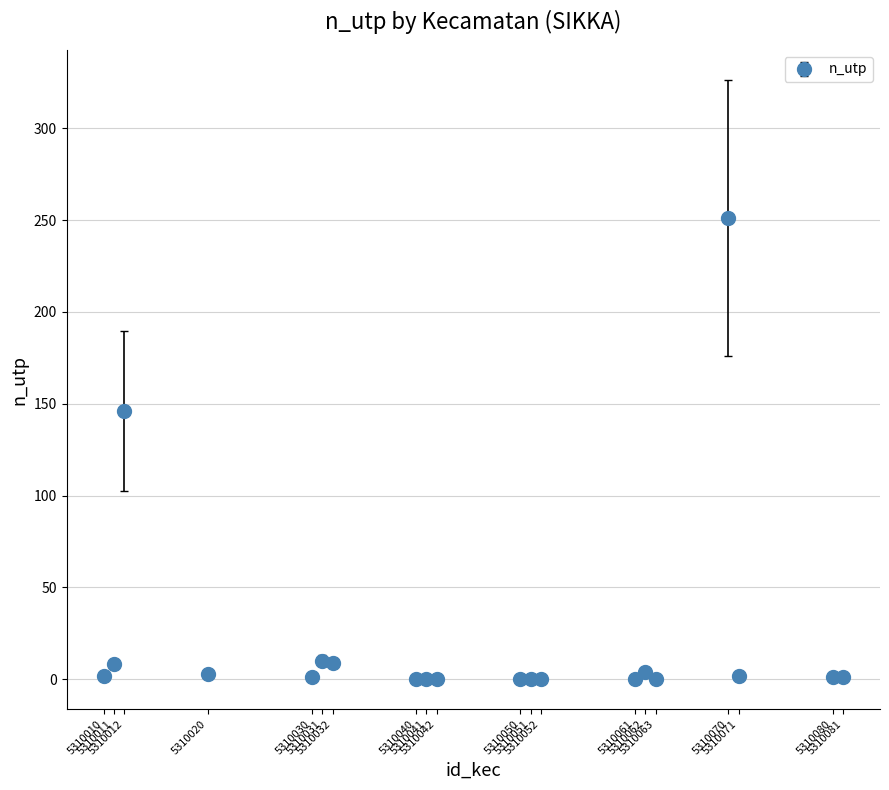

True or false: the data has more than 2 interior local peaks.

True